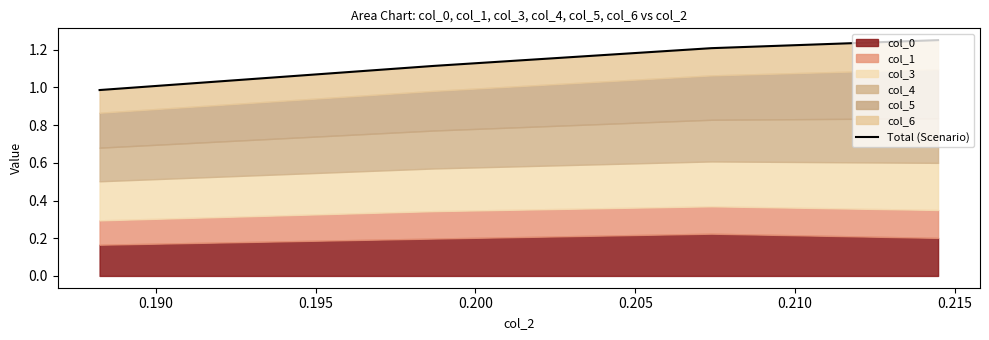

Count the number of values greater than 1.

3